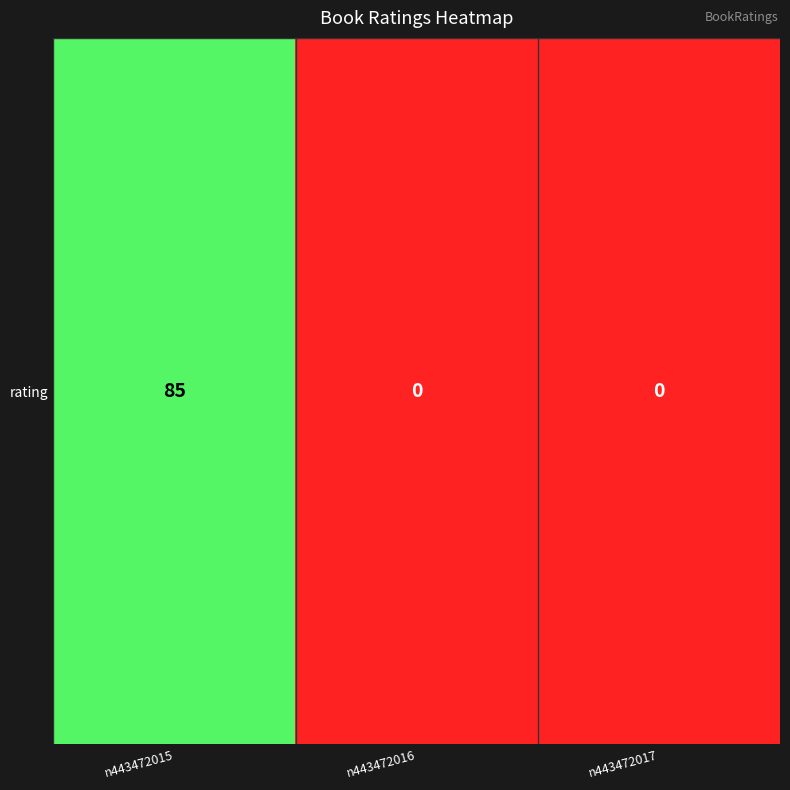

List the labels in order of value, largest first.

n443472015, n443472016, n443472017